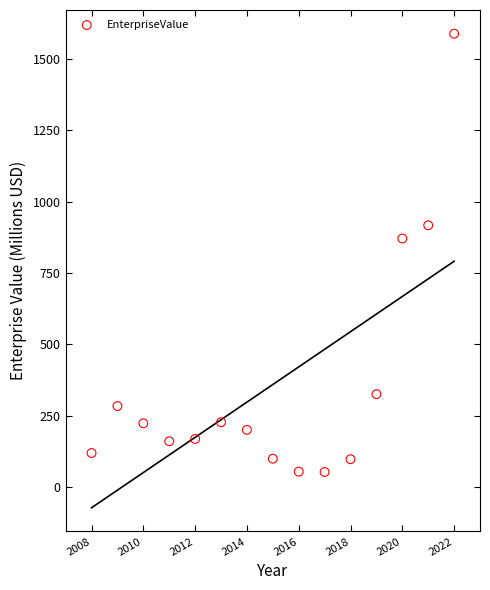

What is the range of Y values (max minus min)?

1535.2